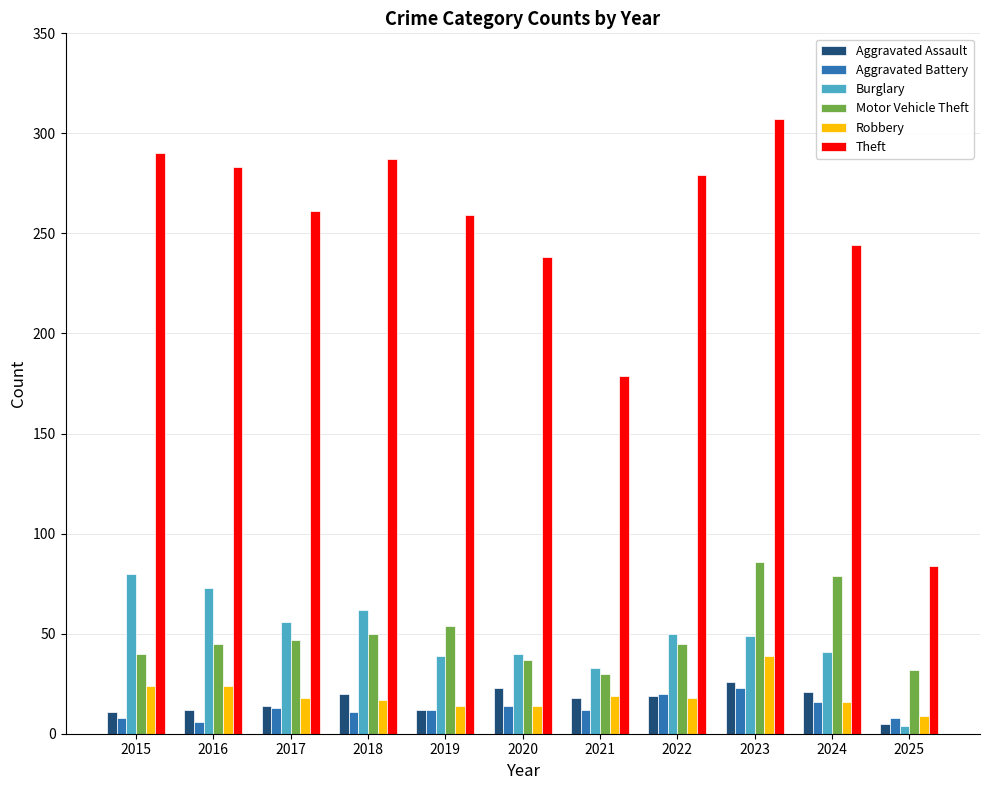

Rank the series at 2015 from lowest to highest value.

Aggravated Battery, Aggravated Assault, Robbery, Motor Vehicle Theft, Burglary, Theft